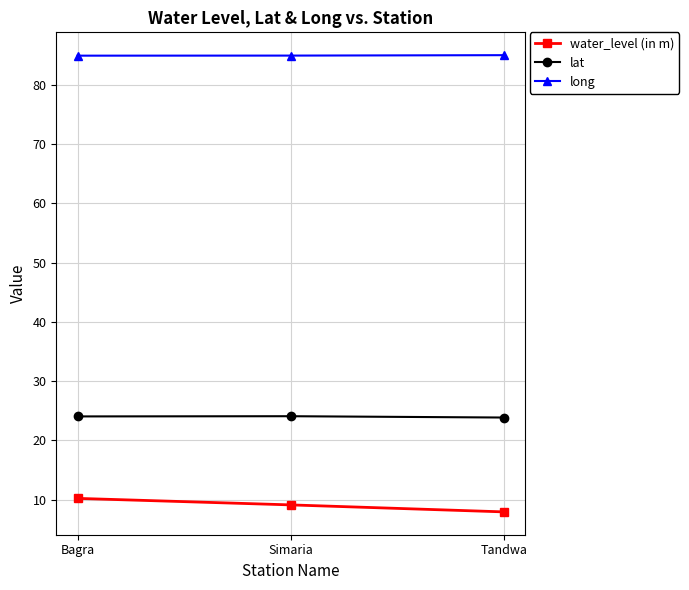

What value does the water_level (in m) series have at Simaria?

9.1